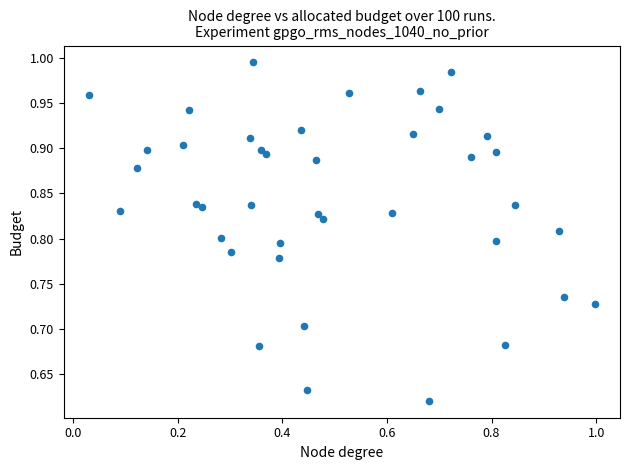

What is the range of Y values (max minus min)?

0.4